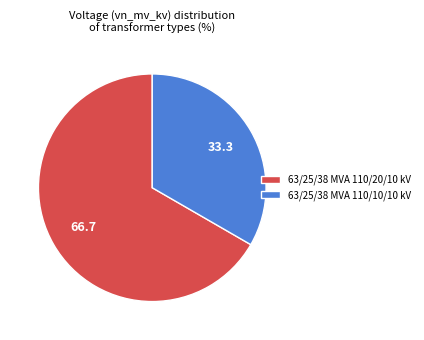

Is the sum of 63/25/38 MVA 110/20/10 kV and 63/25/38 MVA 110/10/10 kV greater than half?

Yes